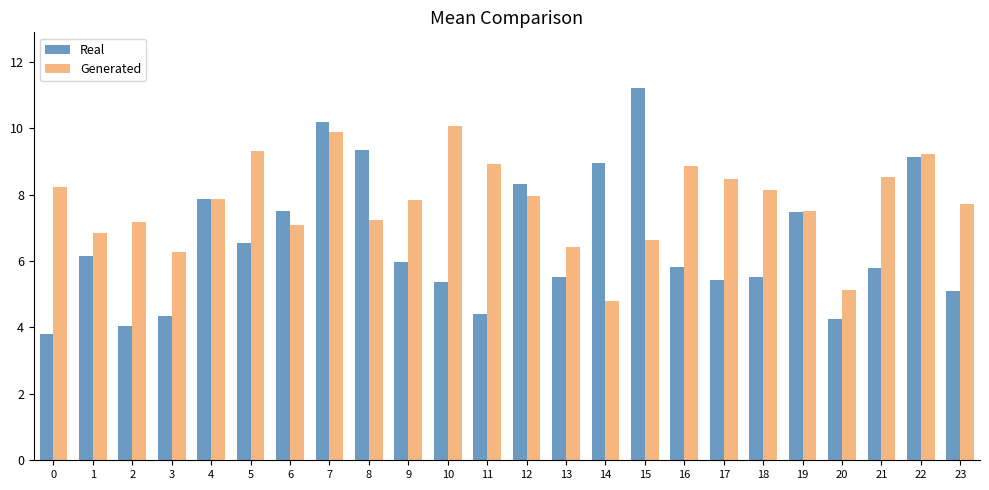

What is the sum of the Generated values at 10 and 22?

19.3